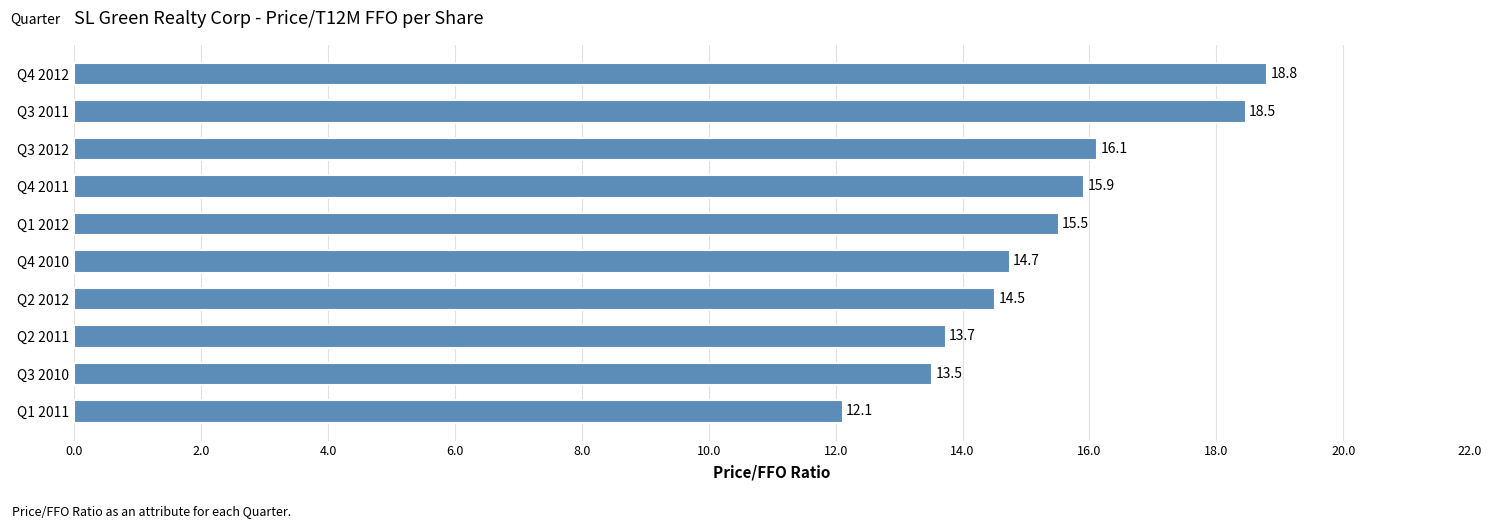

What is the label of the 5th bar from the bottom?

Q4 2010